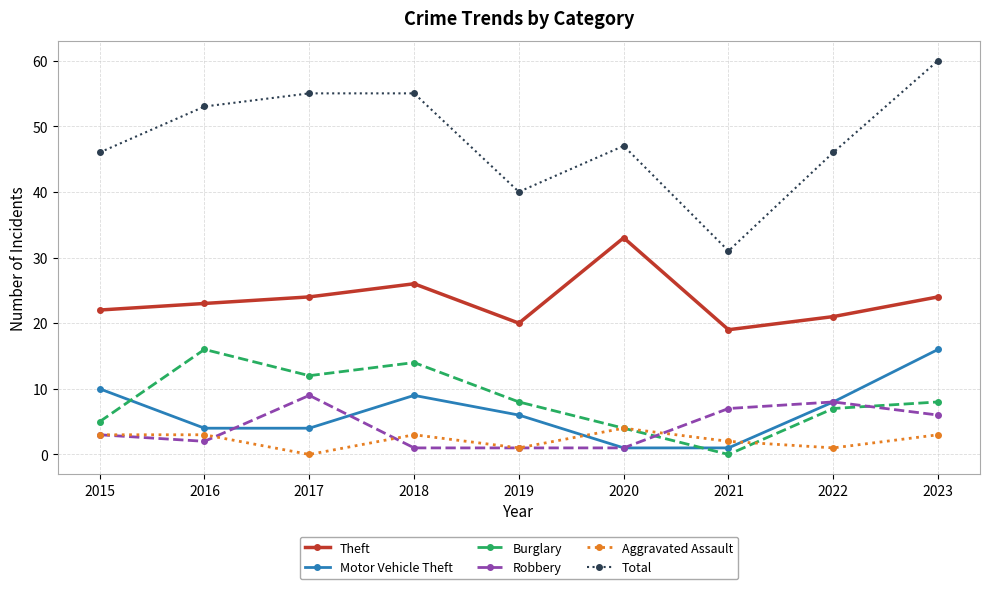

Which series has the largest total across all categories?

Total